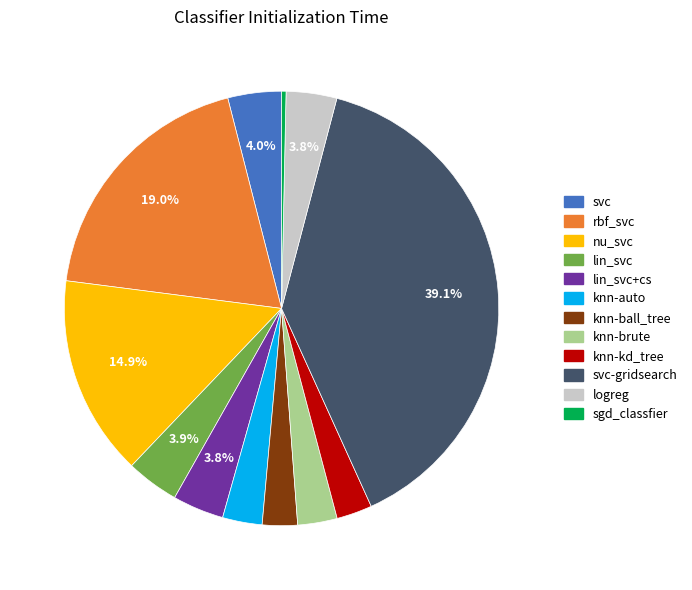

How many segments does this pie chart have?

12